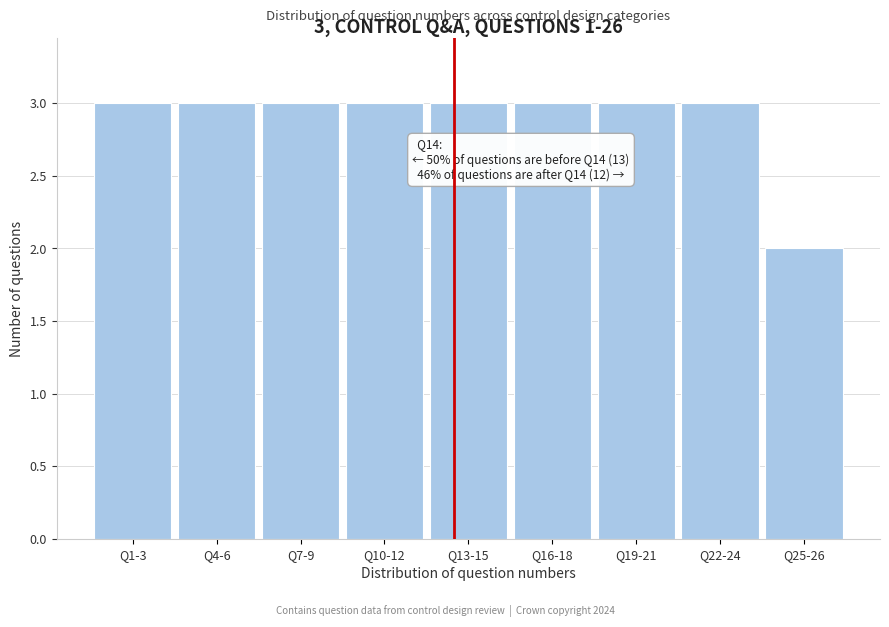

Reading left to right, extract all data points from this chart.

3	3	3	3	3	3	3	3	2